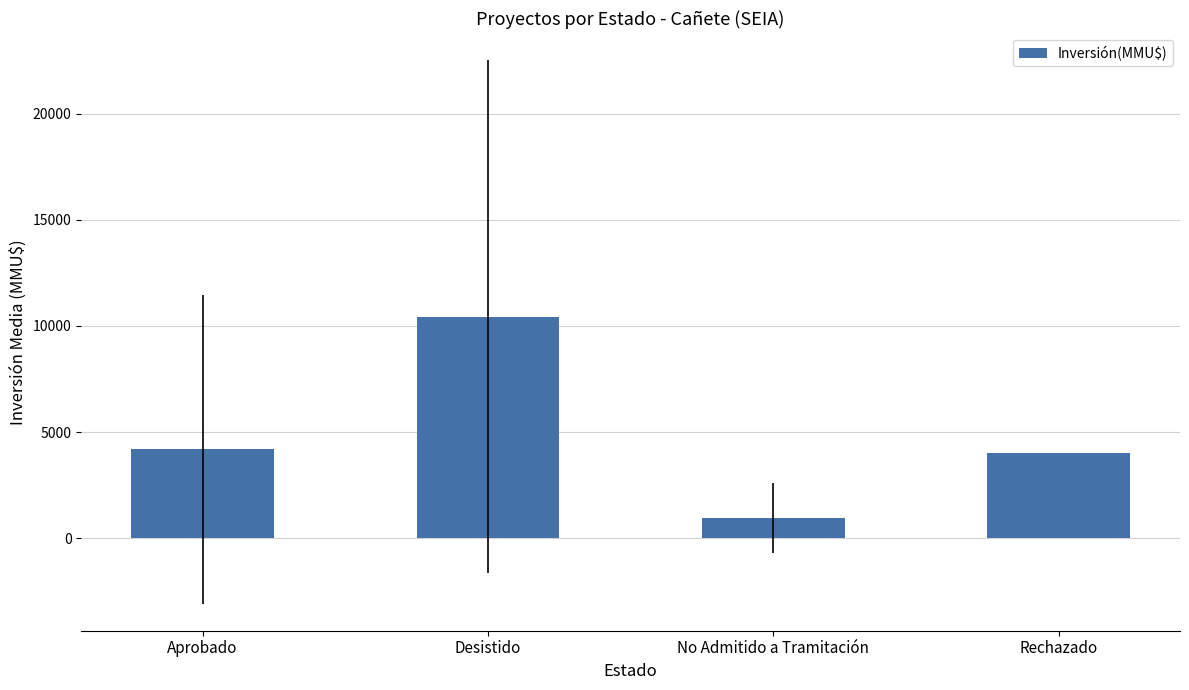

What is the ratio of the value at Desistido to the value at Rechazado?

2.6